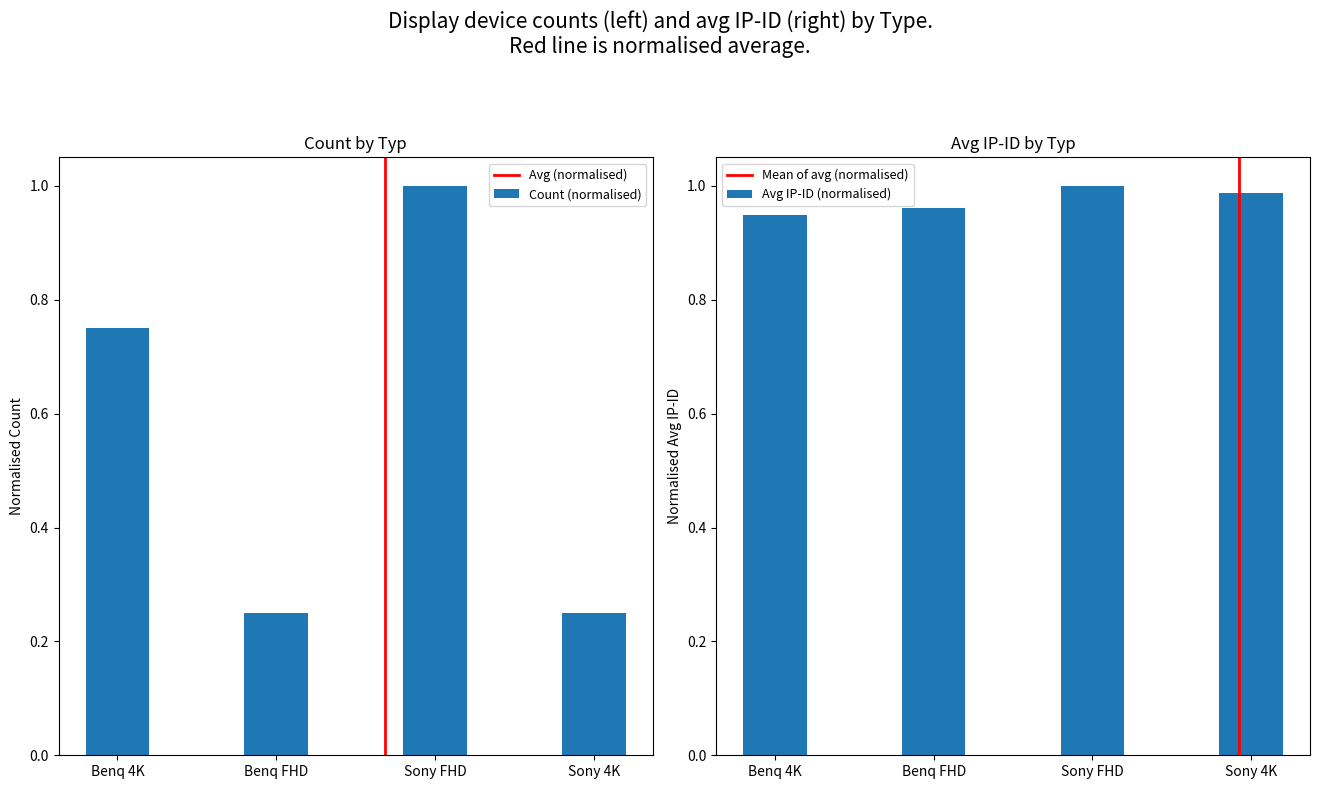

The Count (normalised) series shows 0.4 at Sony 4K. True or false?

False